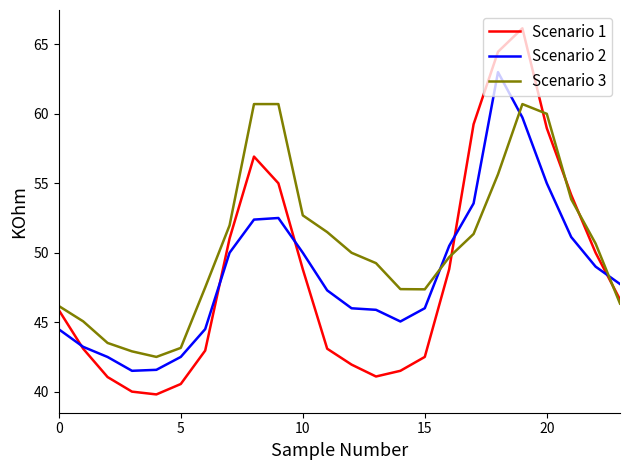

Which series has the largest range (max minus min)?

Scenario 1